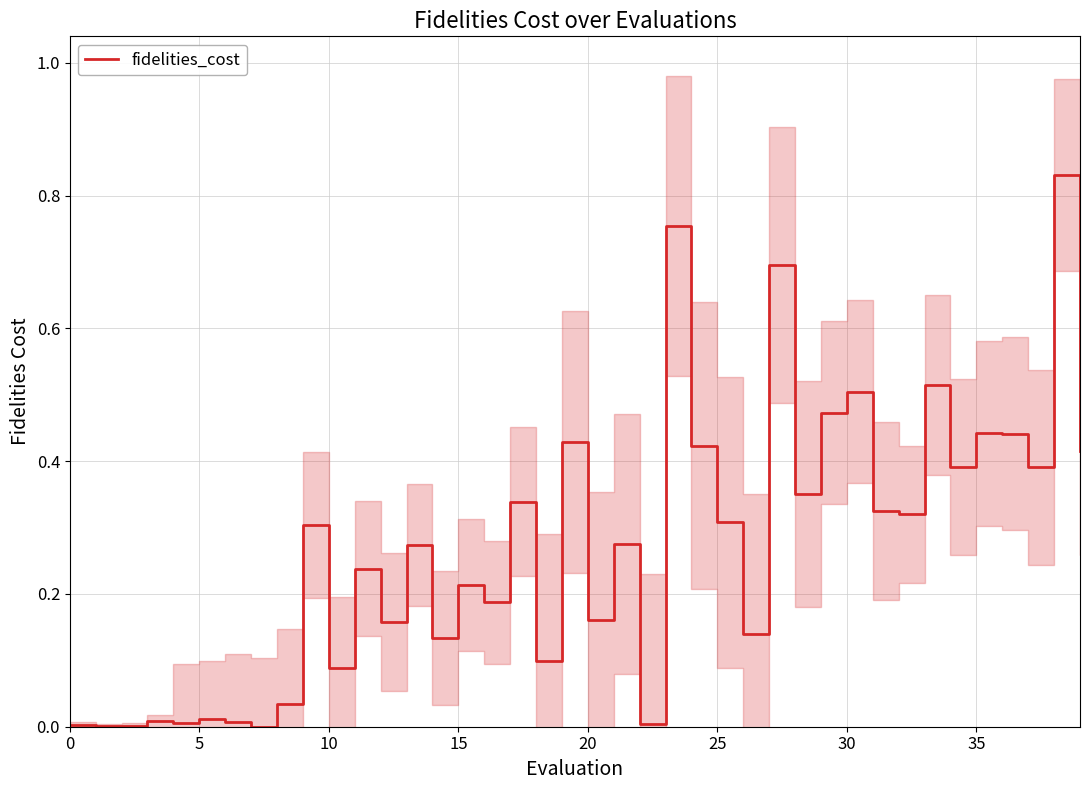

How many lines are shown in the chart?

1